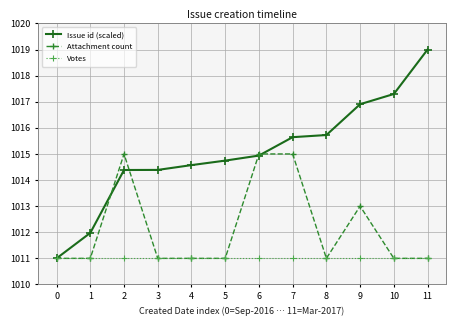

Reading right to left, extract all data points from this chart.

Issue id (scaled): 11=1019.0	10=1017.3	9=1016.9	8=1015.7	7=1015.6	6=1014.9	5=1014.7	4=1014.6	3=1014.4	2=1014.4	1=1012.0	0=1011.0
Attachment count: 11=1011.0	10=1011.0	9=1013.0	8=1011.0	7=1015.0	6=1015.0	5=1011.0	4=1011.0	3=1011.0	2=1015.0	1=1011.0	0=1011.0
Votes: 11=1011.0	10=1011.0	9=1011.0	8=1011.0	7=1011.0	6=1011.0	5=1011.0	4=1011.0	3=1011.0	2=1011.0	1=1011.0	0=1011.0